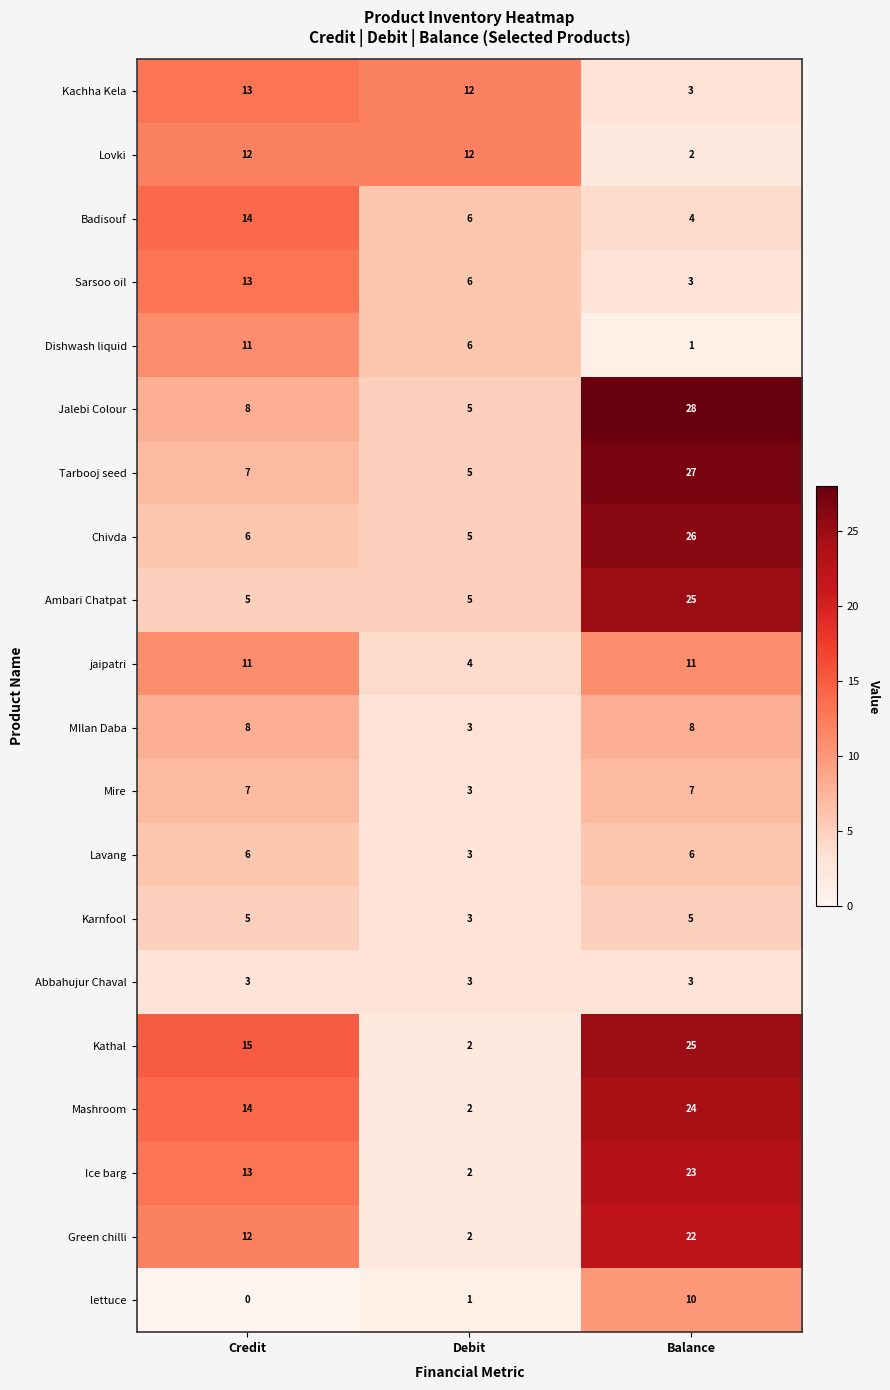

Is it true that Dishwash liquid equals 11 at Credit?

True